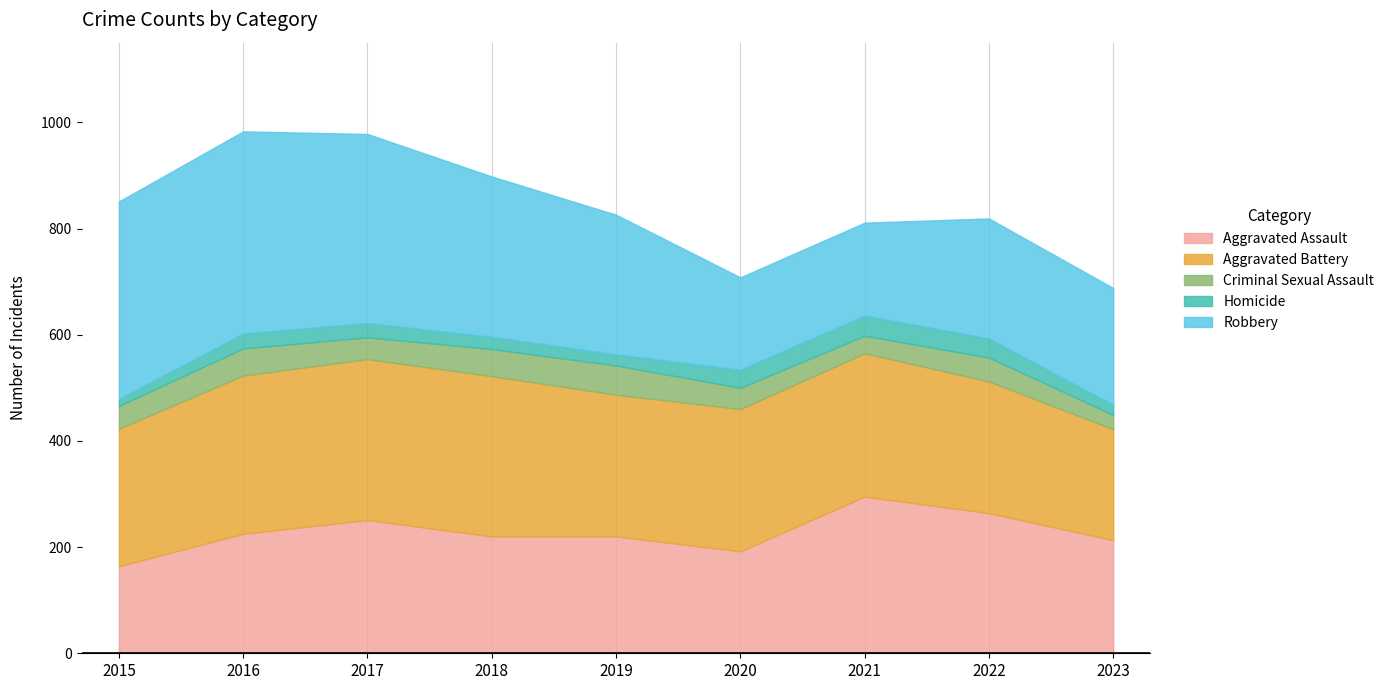

What is the total value across all series at 2023?

688